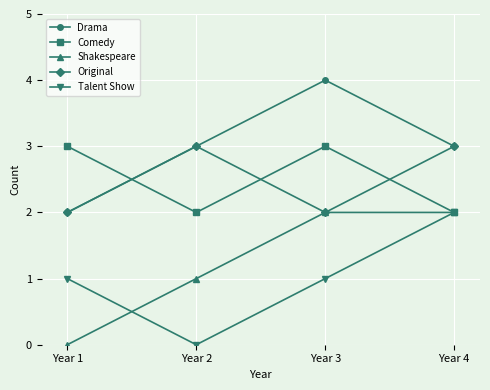

What is the highest value of the Shakespeare series?

2